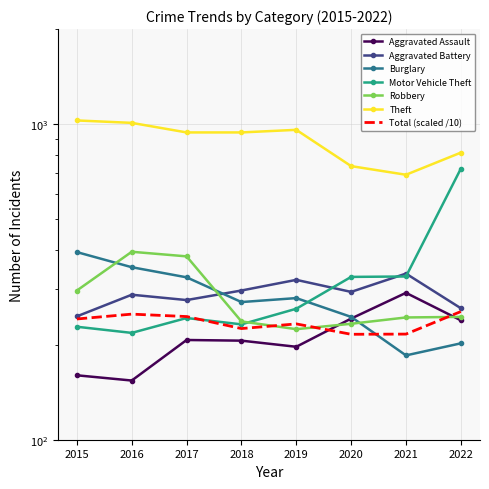

True or false: Motor Vehicle Theft and Theft intersect in this chart.

False